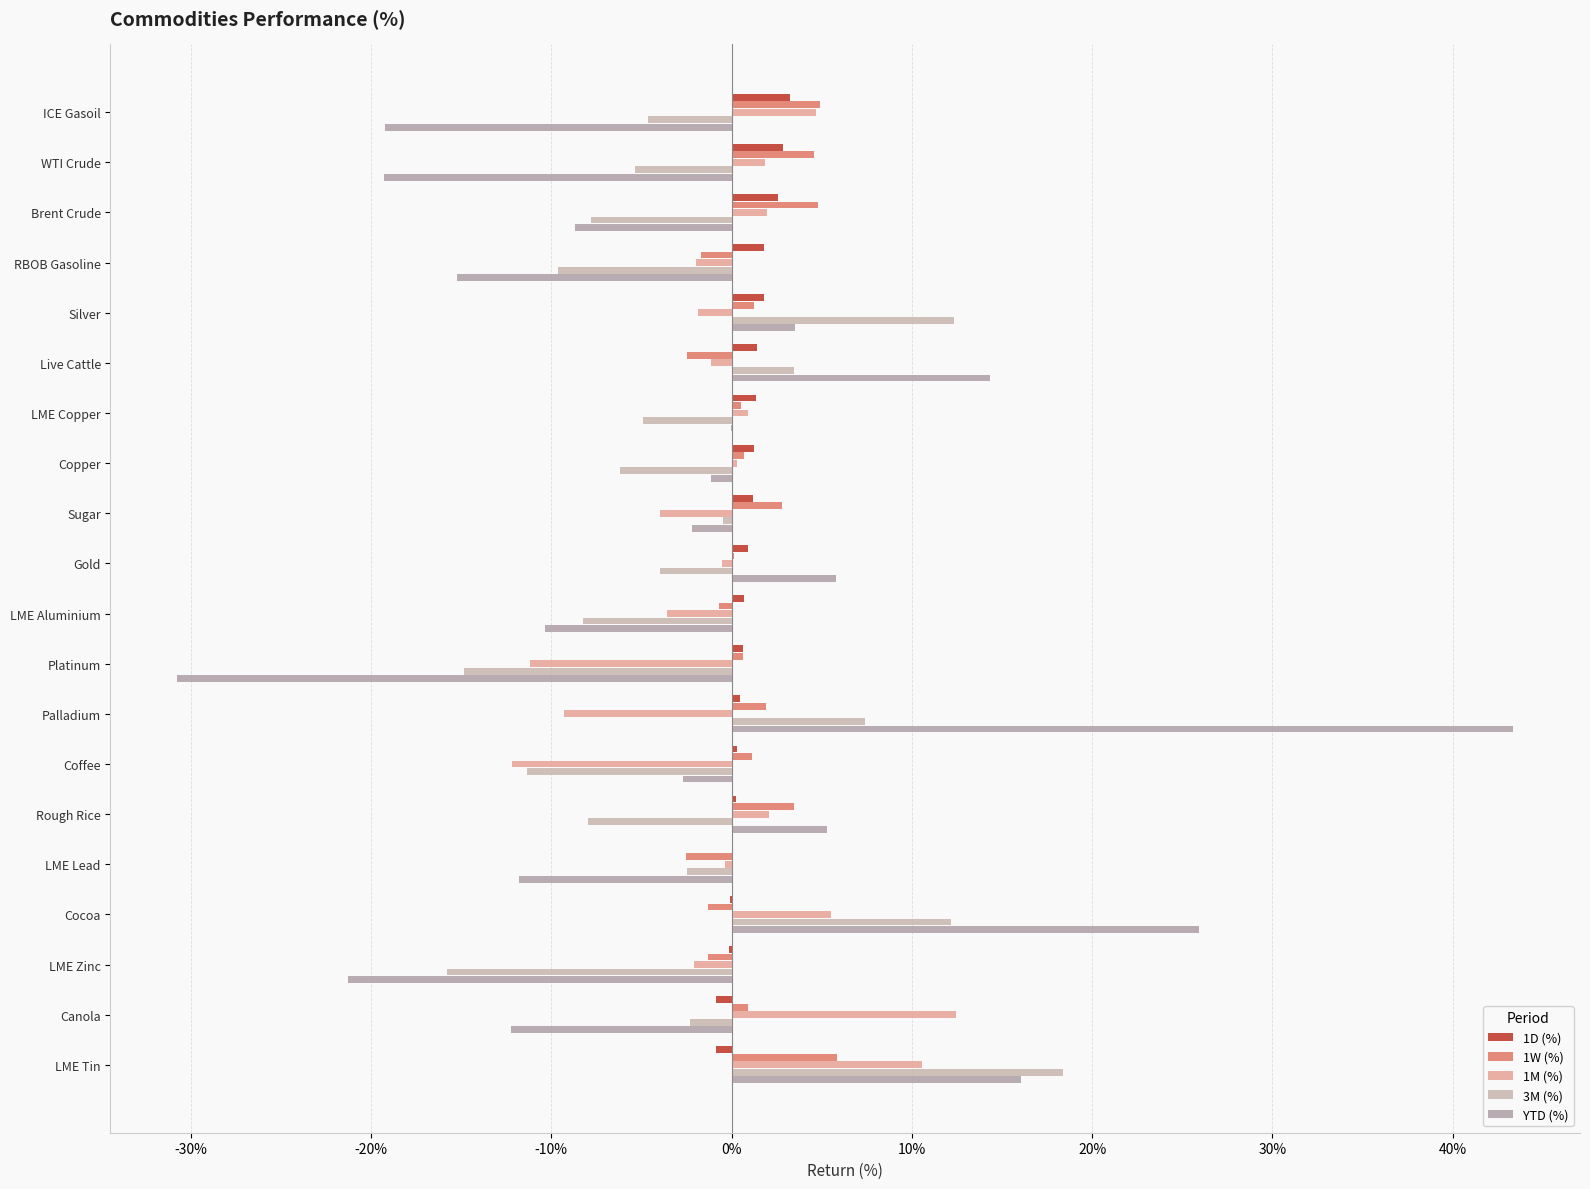

How many bars are there in total?

100